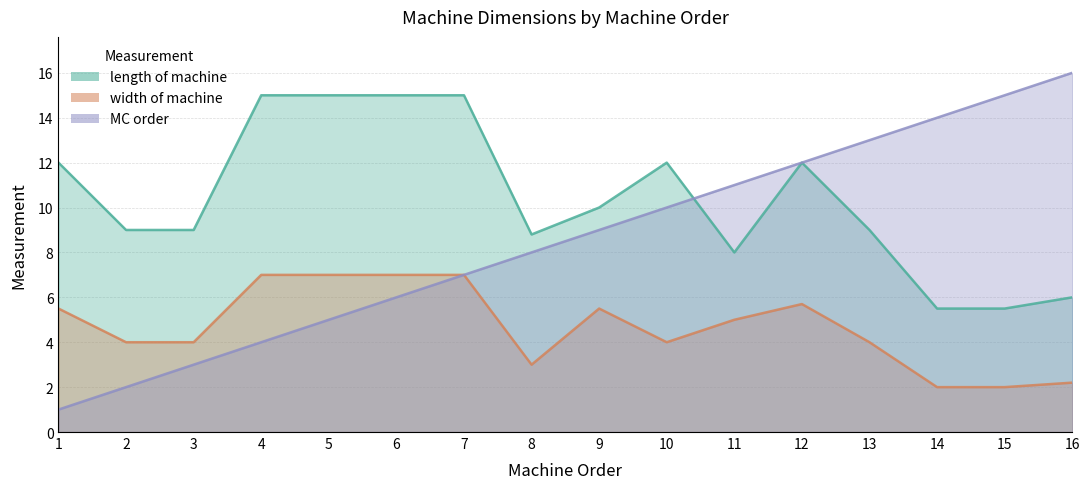

Between 4 and 9, which series saw the biggest shift?

length of machine